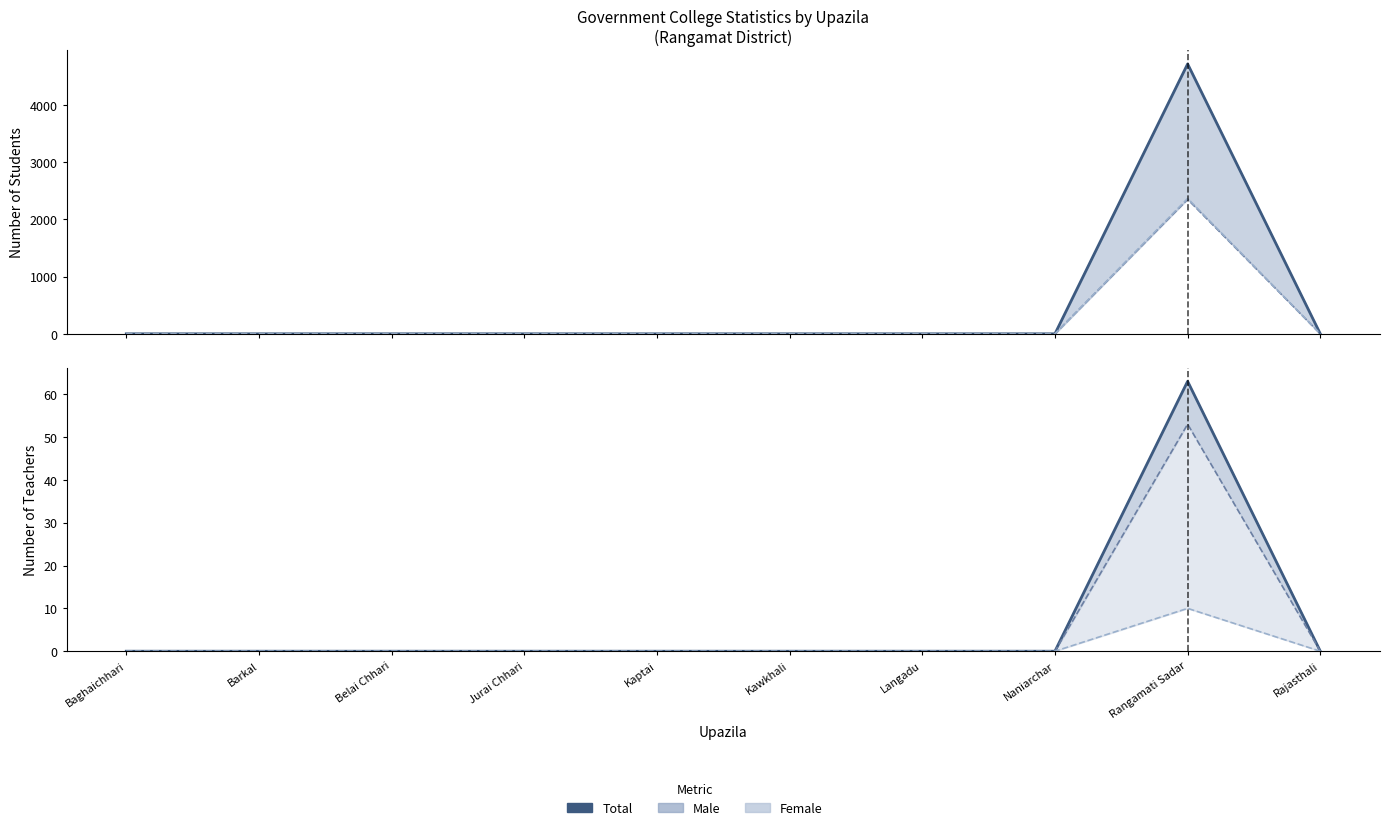

In Male Students (line), how many points are higher than both neighbors (excluding endpoints)?

1